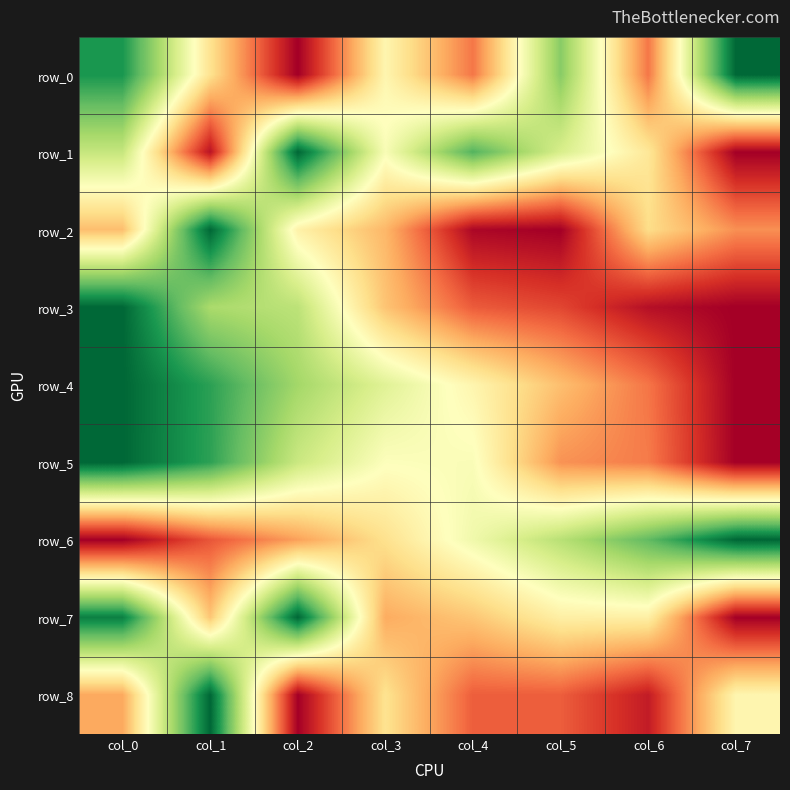

Read the row_1 value at col_2.

1.0